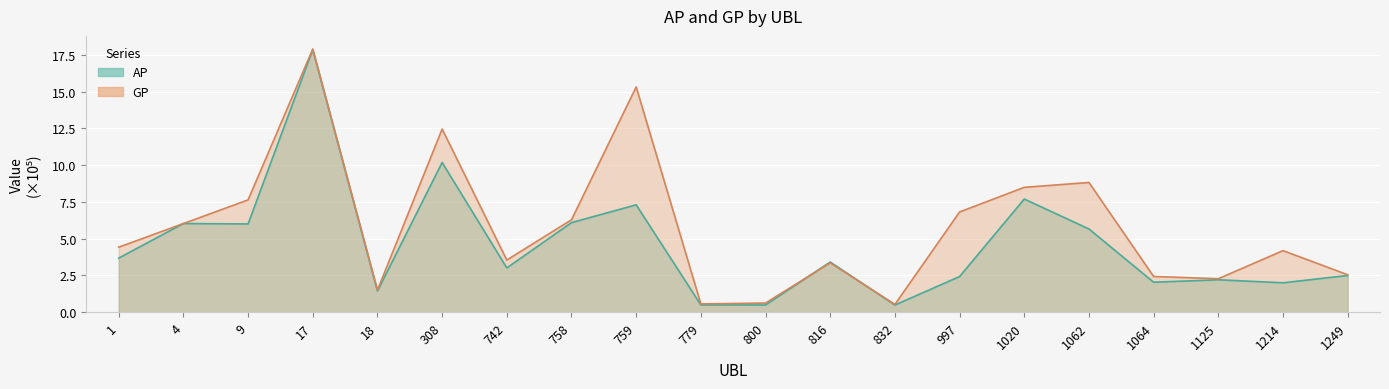

At how many categories does at least one series exceed 11?

3